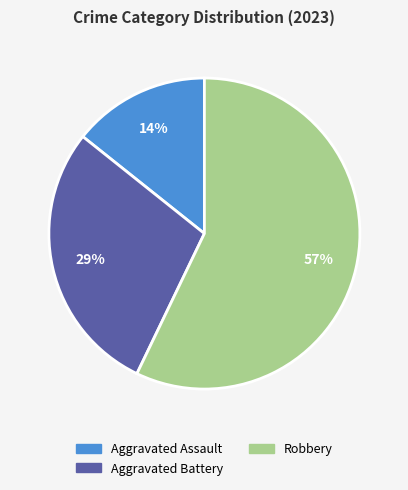

Is there any slice that represents more than half of the pie?

Yes